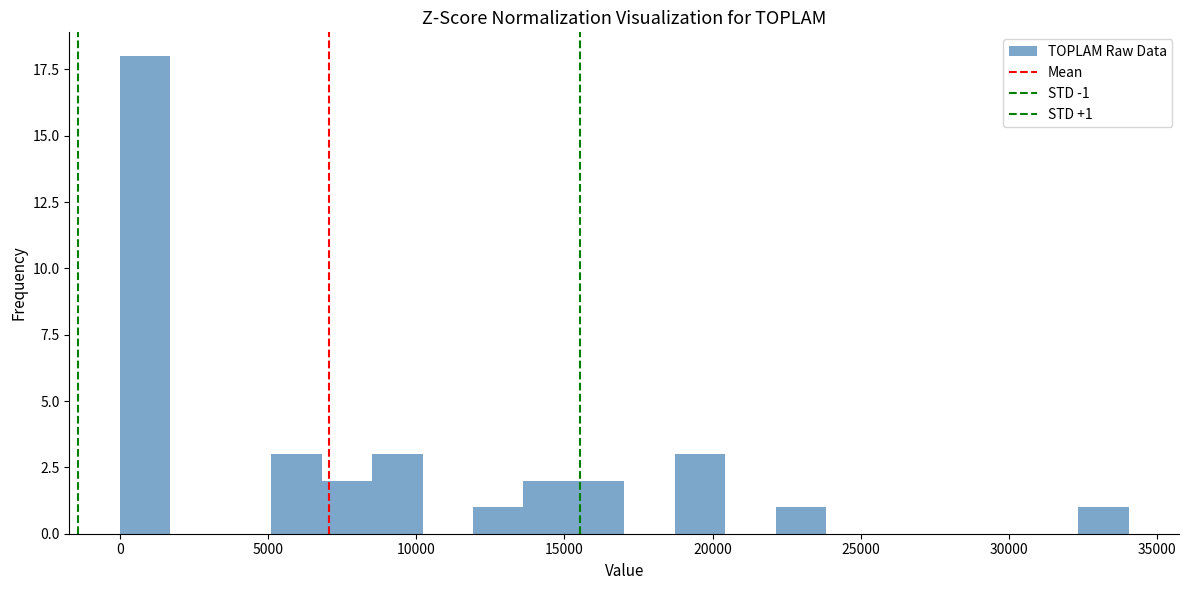

Read against the x-axis, roughly where is the centre of the tallest bar?

1000